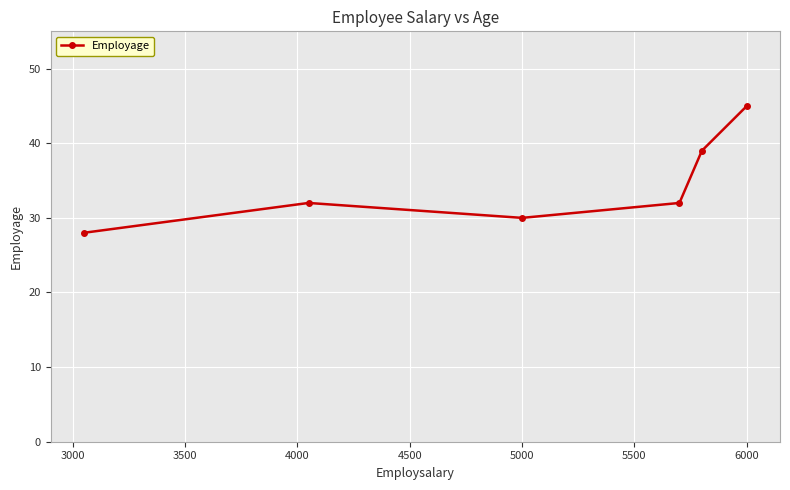

Reading left to right, list all the values displayed in this chart.

28	32	30	32	39	45